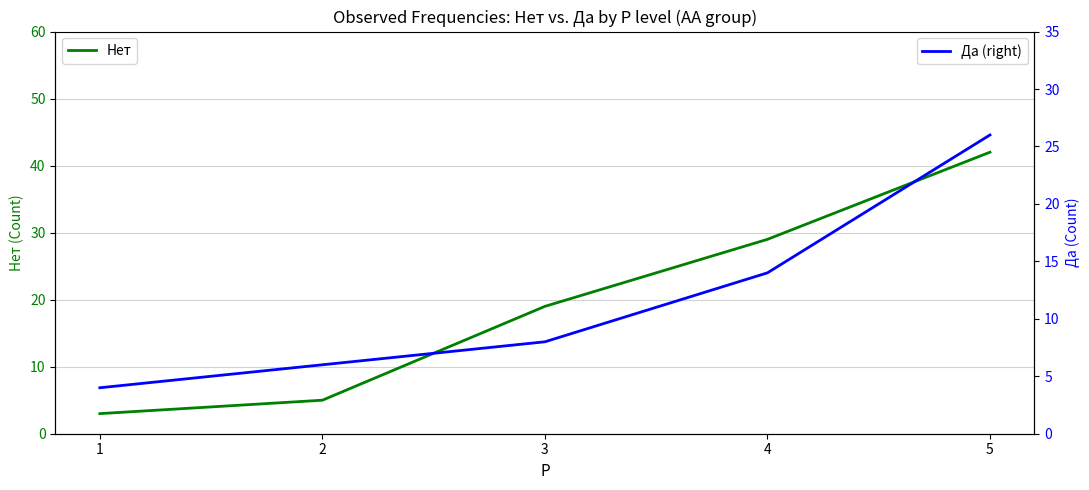

Rank the series by their maximum value, from lowest to highest.

Да, Нет